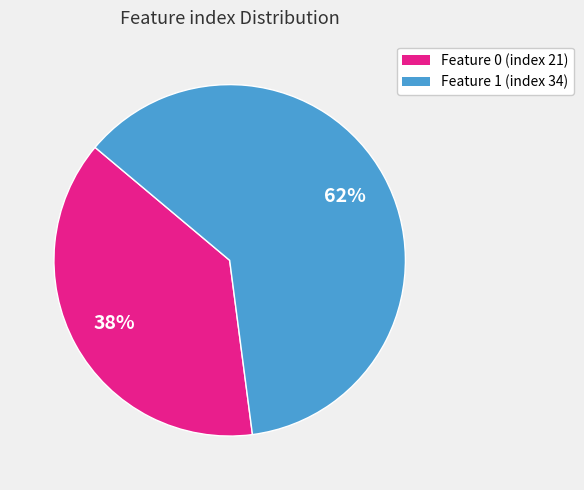

Which has a higher value, Feature 1 (index 34) or Feature 0 (index 21)?

Feature 1 (index 34)